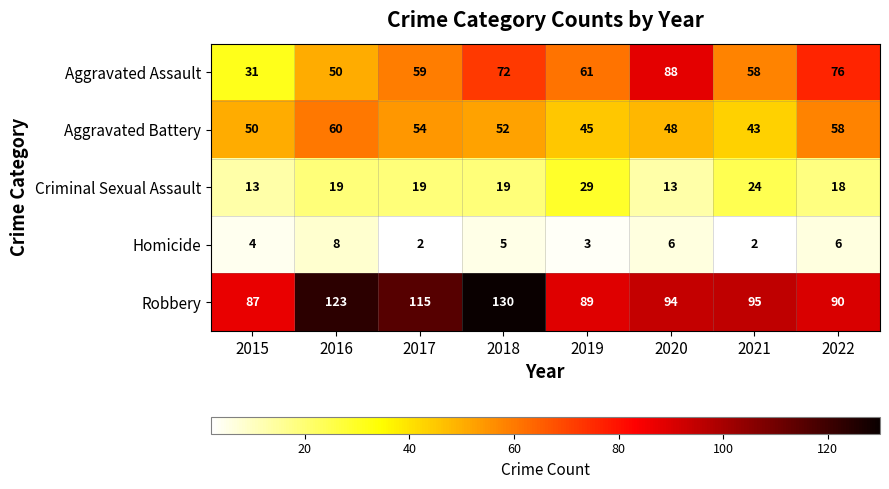

Which series has the largest range (max minus min)?

Aggravated Assault